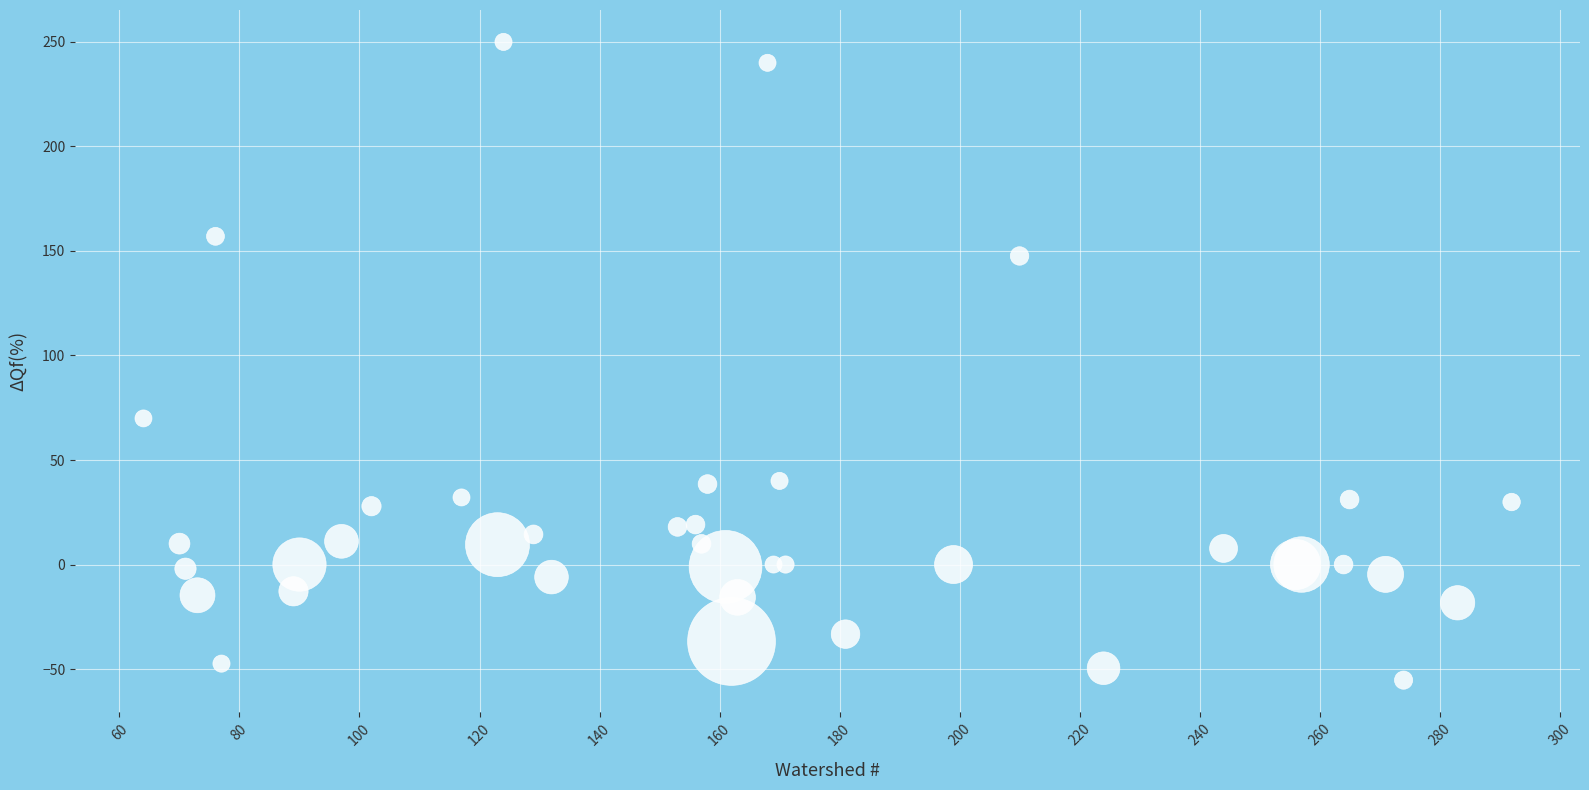

What Y value in the scatter plot is closest to 97?

69.9